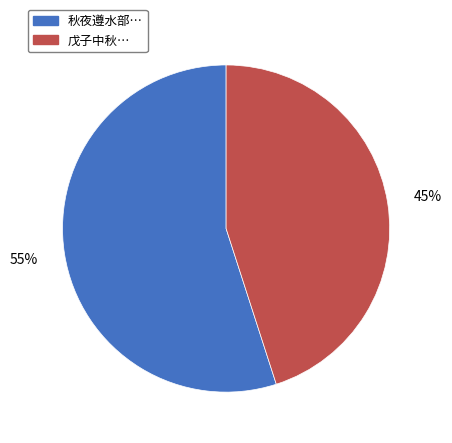

To the nearest percent, what is the difference between the largest and smallest slice percentages?

10%